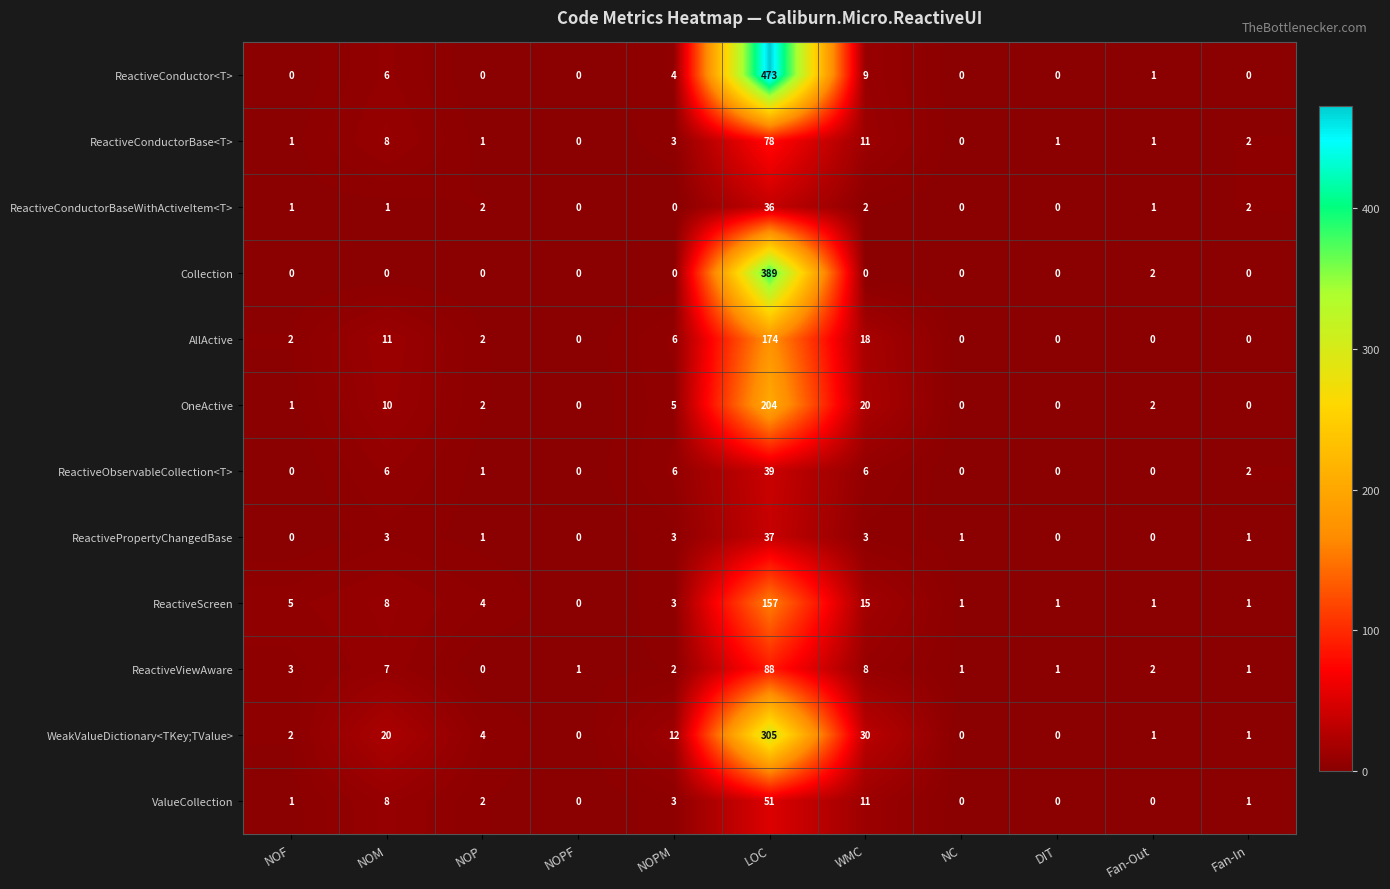

List the series in order of their peak value, lowest first.

ReactiveConductorBaseWithActiveItem<T>, ReactivePropertyChangedBase, ReactiveObservableCollection<T>, ValueCollection, ReactiveConductorBase<T>, ReactiveViewAware, ReactiveScreen, AllActive, OneActive, WeakValueDictionary<TKey;TValue>, Collection, ReactiveConductor<T>